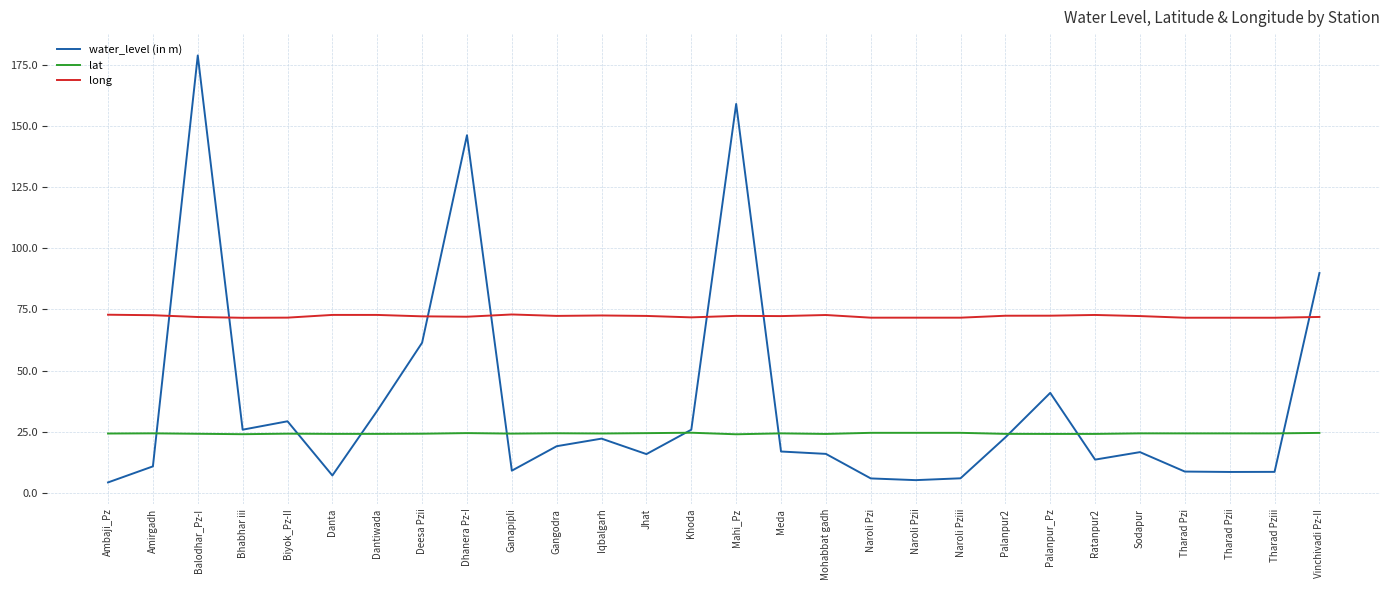

True or false: long and lat cross at least once.

False